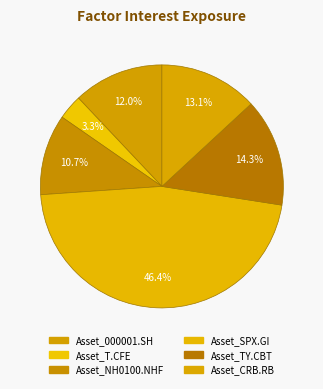

The Asset_NH0100.NHF slice represents 11% of the pie. True or false?

True